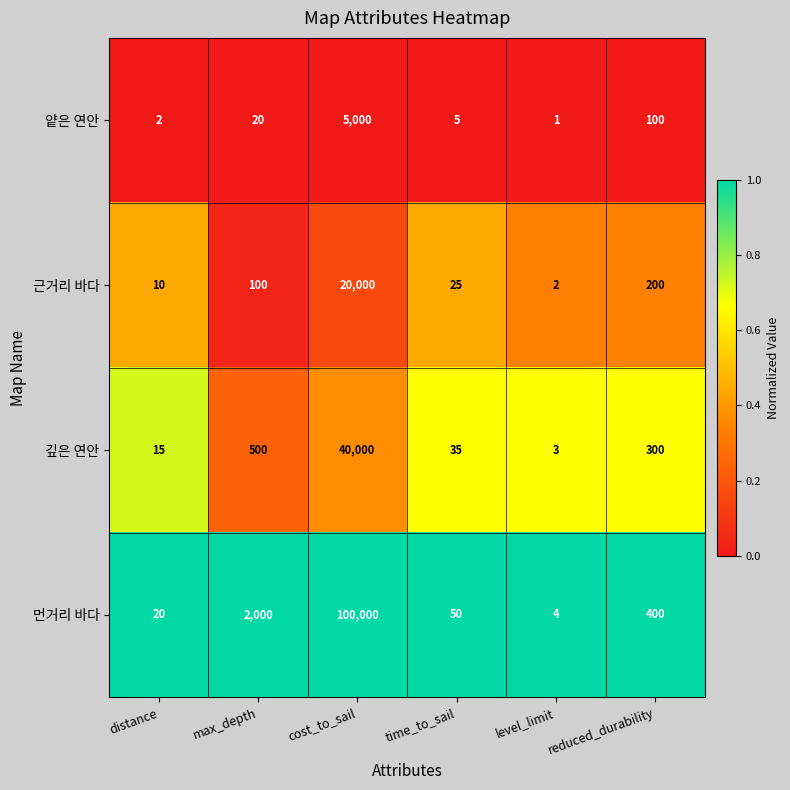

What is the difference between the 깊은 연안 values at cost_to_sail and max_depth?

39500